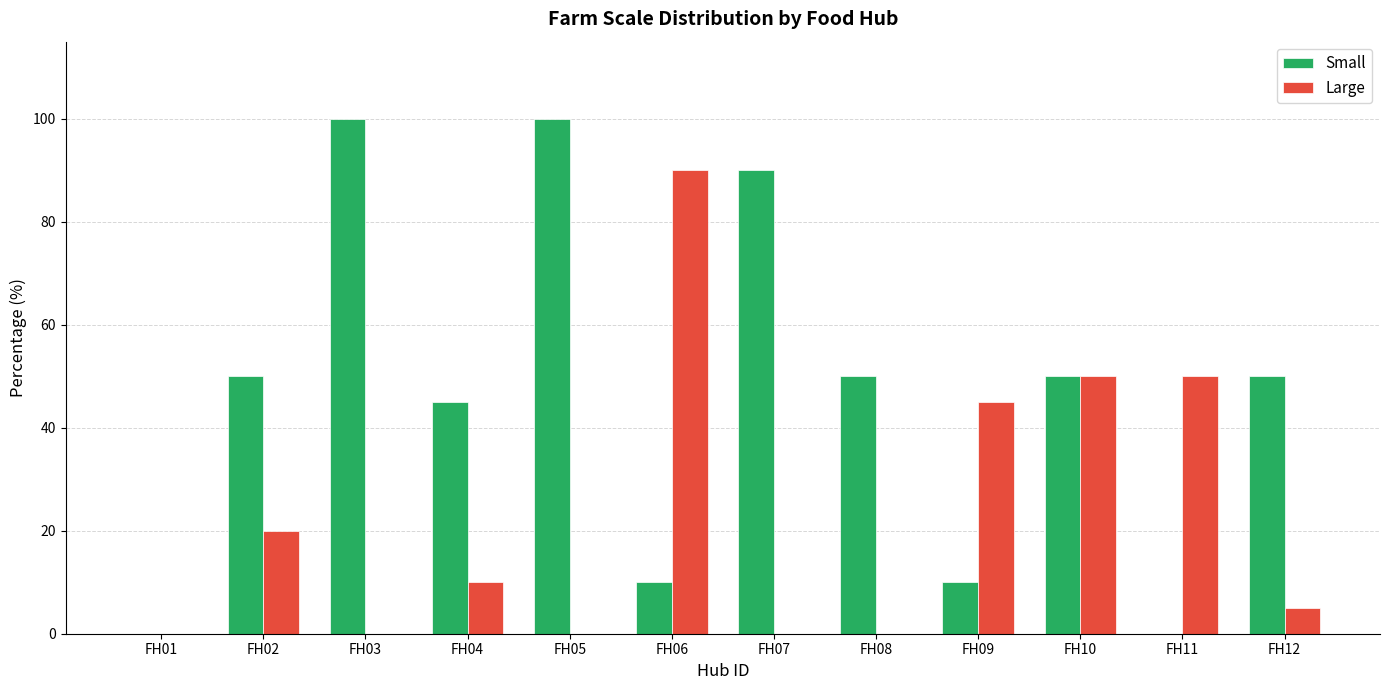

The value of Small at FH03 is 100. True or false?

True